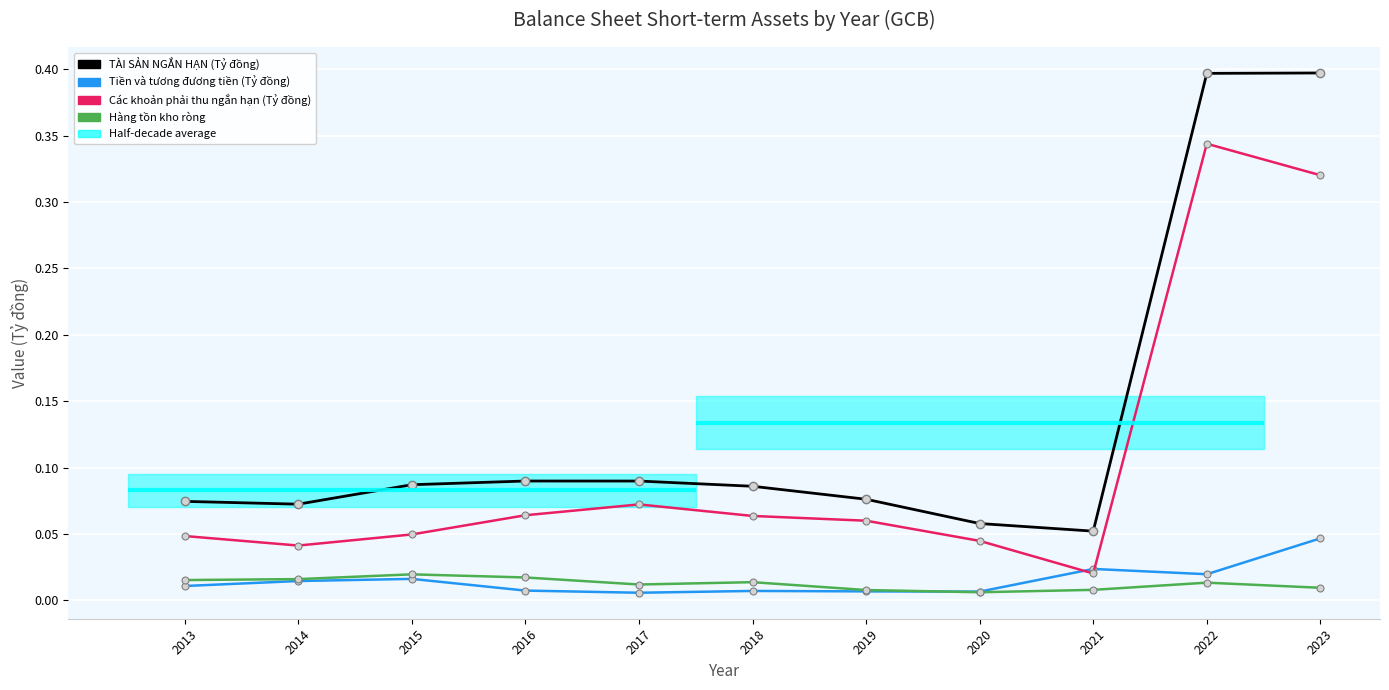

Is it true that Các khoản phải thu ngắn hạn (Tỷ đồng) equals 0.0 at 2020?

True